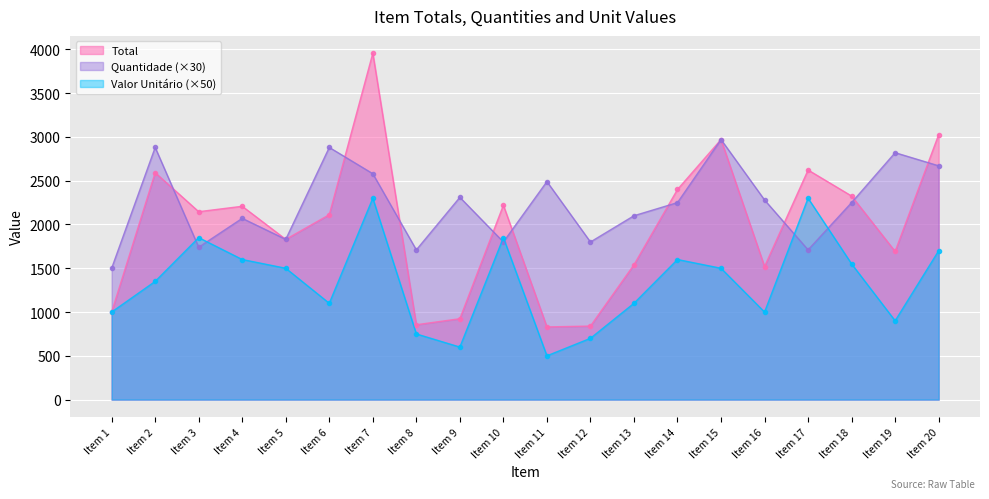

Where is the first local maximum for Valor Unitário?

Item 3